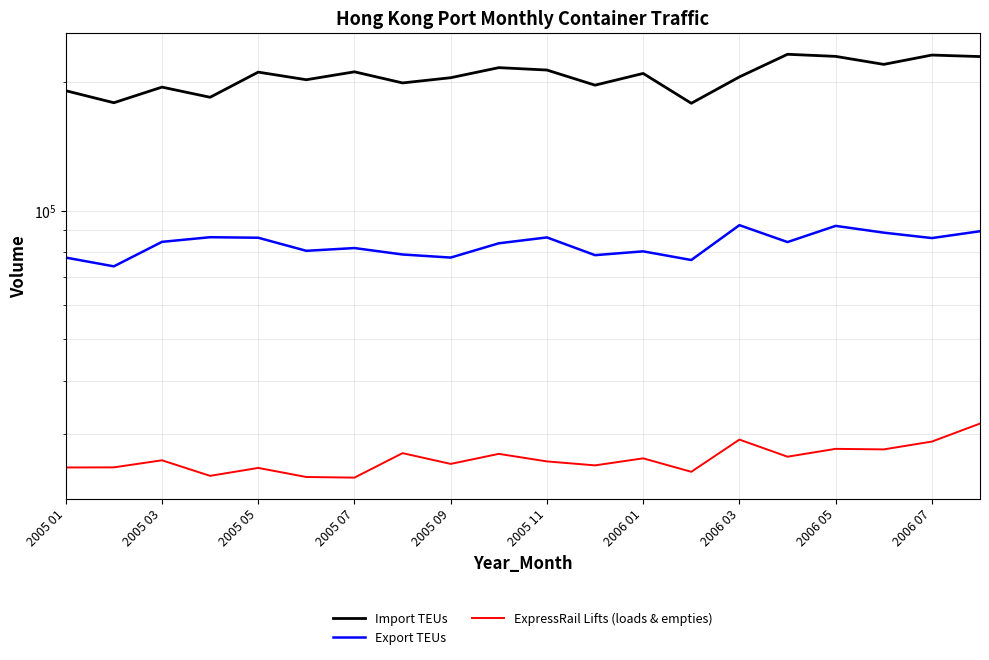

Reading right to left, what are all the values shown in this chart?

Import TEUs: 229928	231820	220439	230168	232782	206024	178698	209929	197055	213802	216593	205132	199437	211764	202916	211414	184573	194984	179210	191242
Export TEUs: 89561	86316	88883	92194	84478	92544	76681	80349	78713	86622	83920	77699	78994	81790	80582	86475	86723	84574	74099	77692
ExpressRail Lifts (loads & empties): 31712	28776	27586	27668	26520	29086	24445	26286	25307	25854	26929	25508	27033	23688	23768	24961	23915	26011	25036	25022